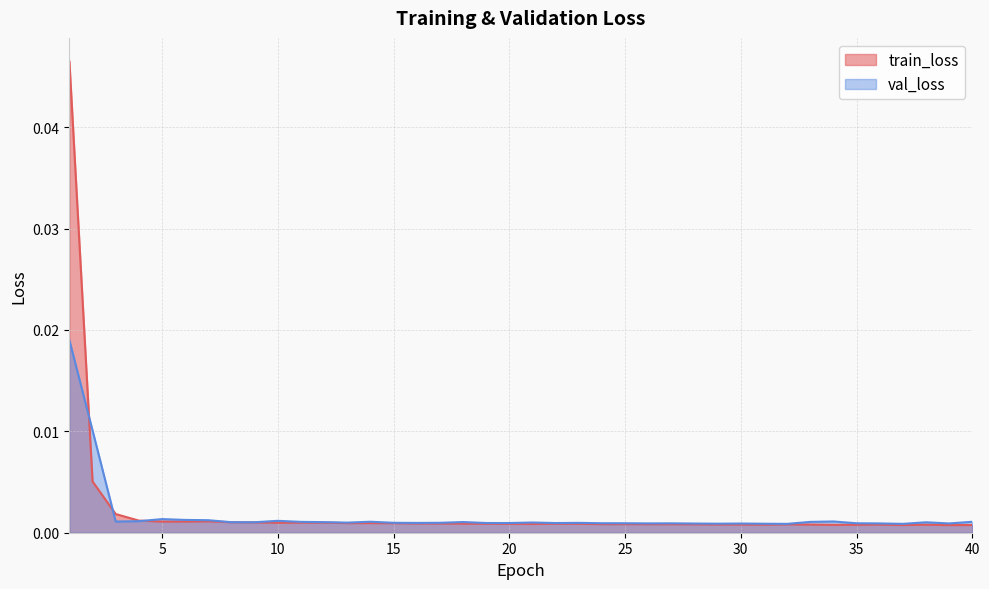

The train_loss series shows 0.0 at 19. True or false?

True